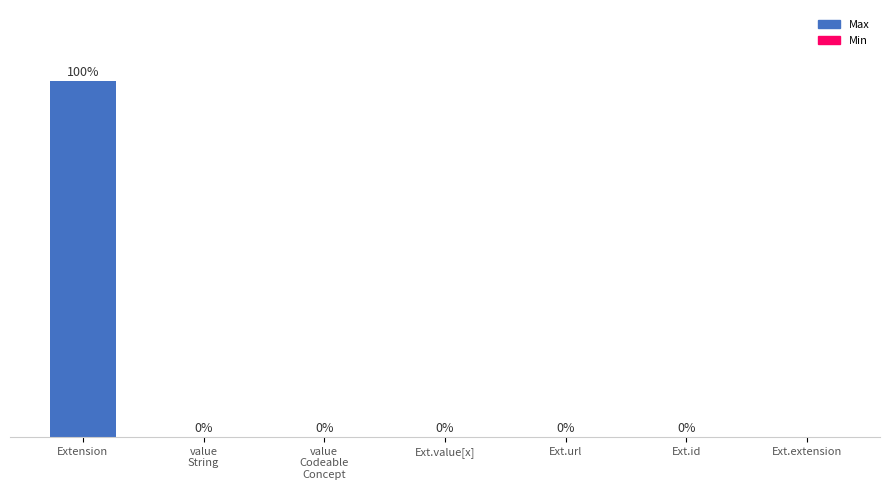

Reading left to right, what are all the values shown in this chart?

Max (% of total): 99.5	0.1	0.1	0.1	0.1	0.1	0.0
Min: 0.0	0.0	0.0	0.0	0.1	0.0	0.0